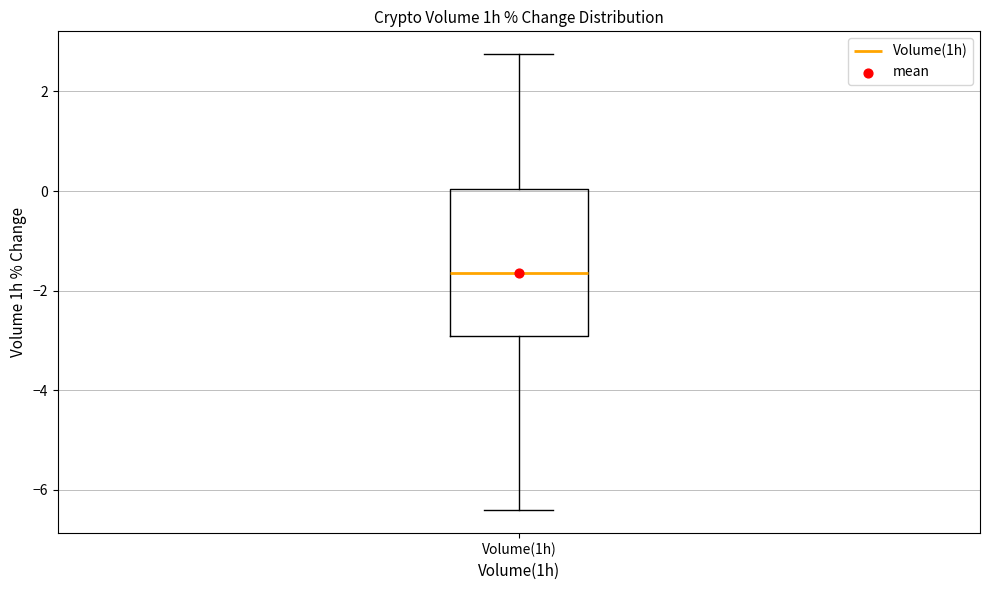

Read this box plot against the y-axis: the position of the median line, the range covered by the box, and the ends of both whiskers. The values are not printed on the chart, so give them approximately, as read against the axis.

median -1.6, box -3.0 to 0.0, whiskers -6.4 to 2.8